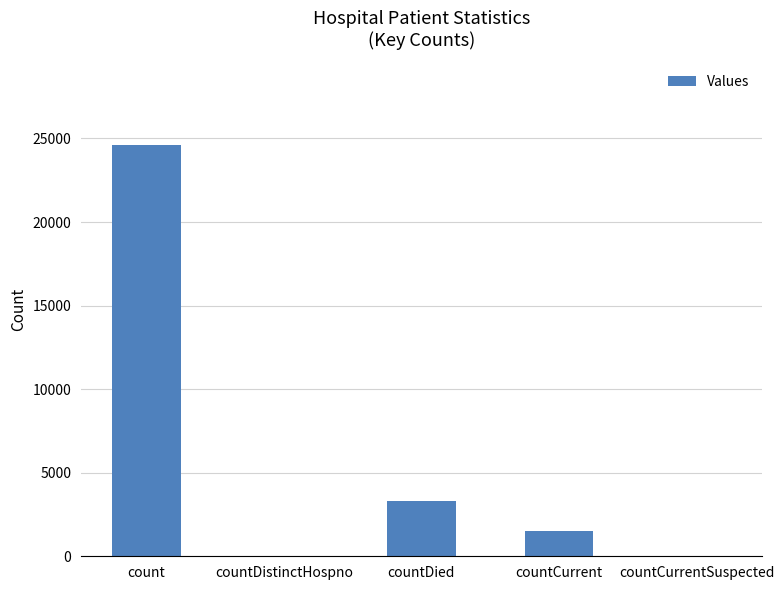

What is the change in value from count to countCurrentSuspected?

-24630